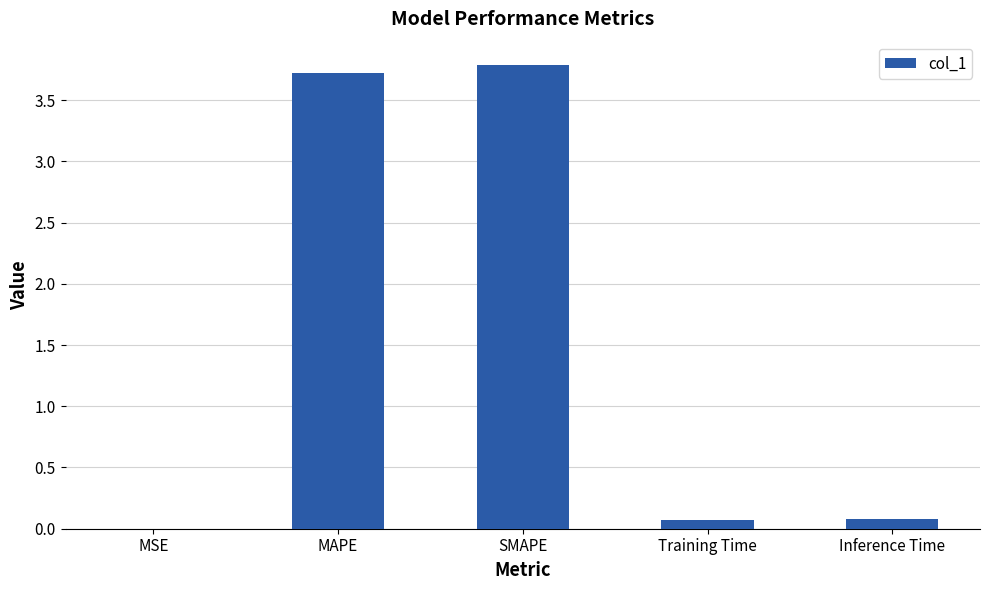

What is the greatest value displayed?

3.8